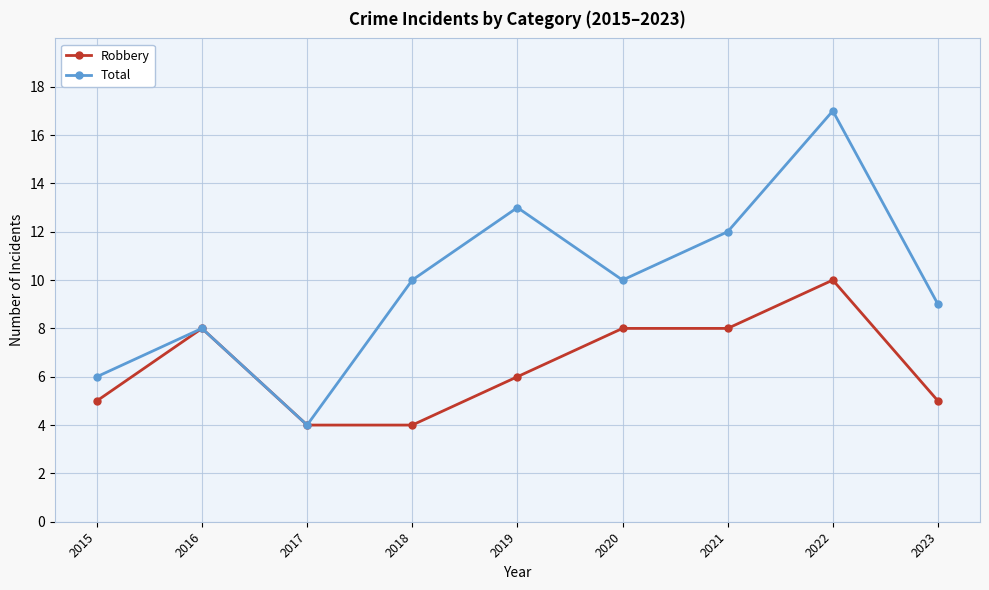

List the series in order of their overall mean, lowest first.

Robbery, Total